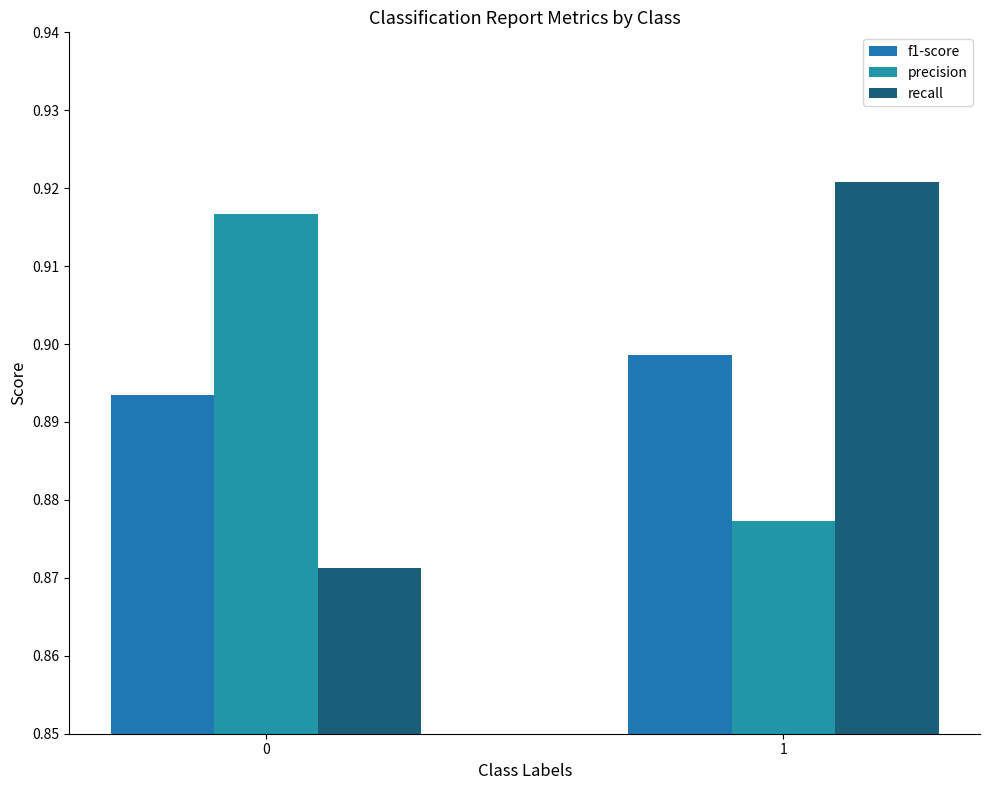

How many series are shown in this chart?

3